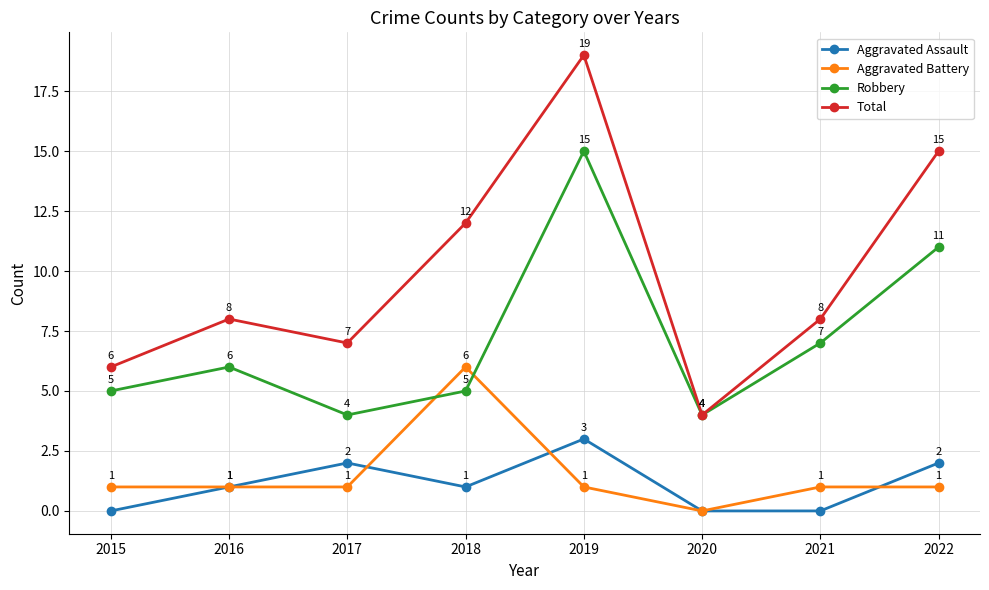

What is the value of the Aggravated Battery point at the 7th from the left?

1